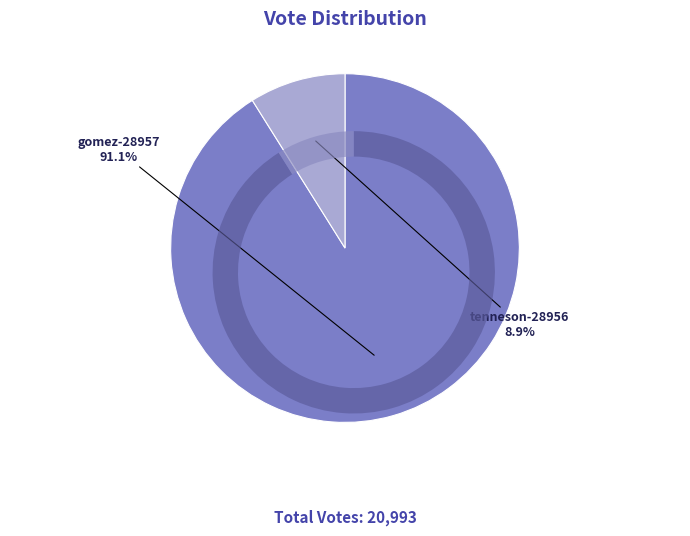

True or false: gomez-28957 accounts for 99% of the total.

False